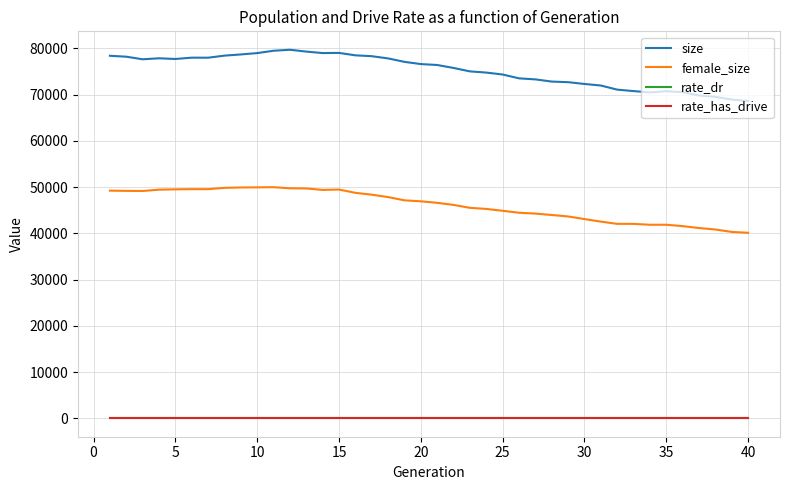

True or false: rate_has_drive and size intersect in this chart.

False